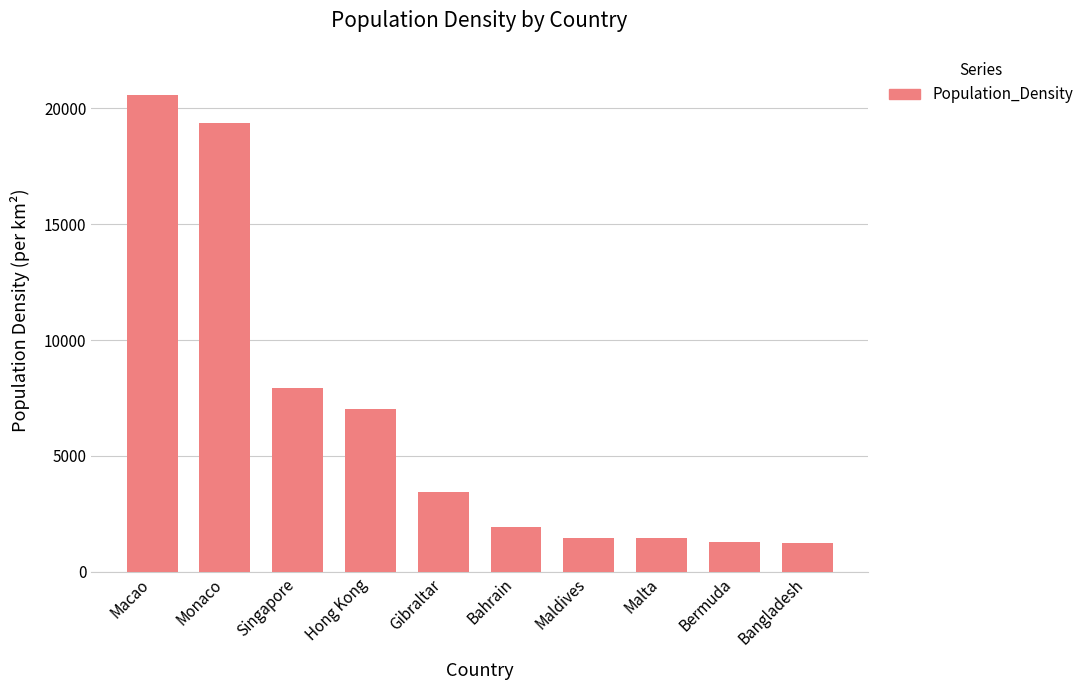

How many bars are there in total?

10